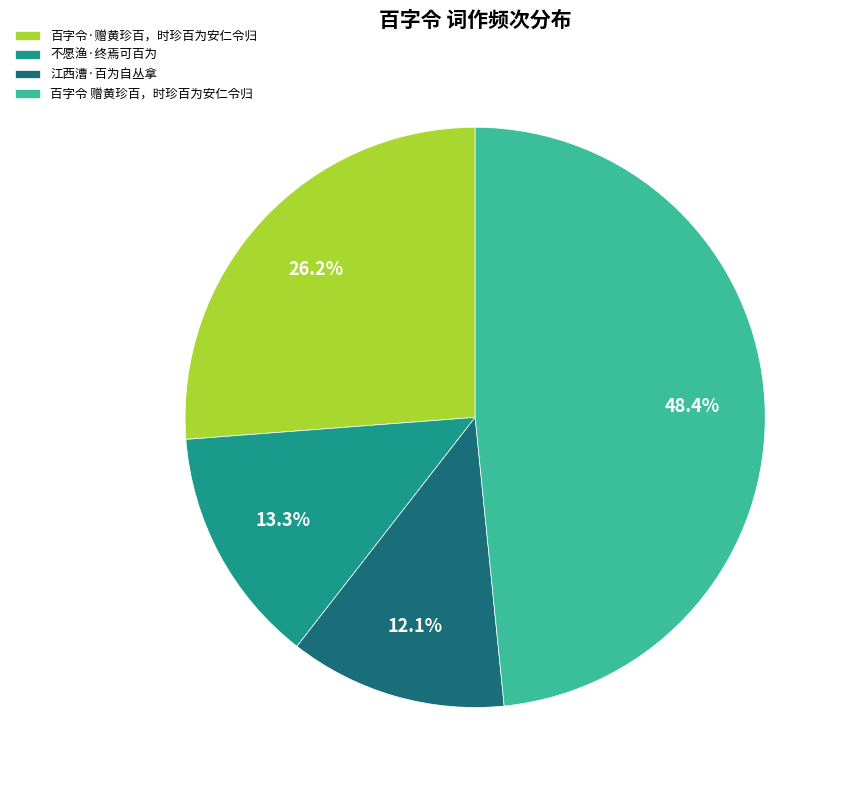

To the nearest percent, what percentage of the pie is 百字令 赠黄珍百，时珍百为安仁令归?

48%